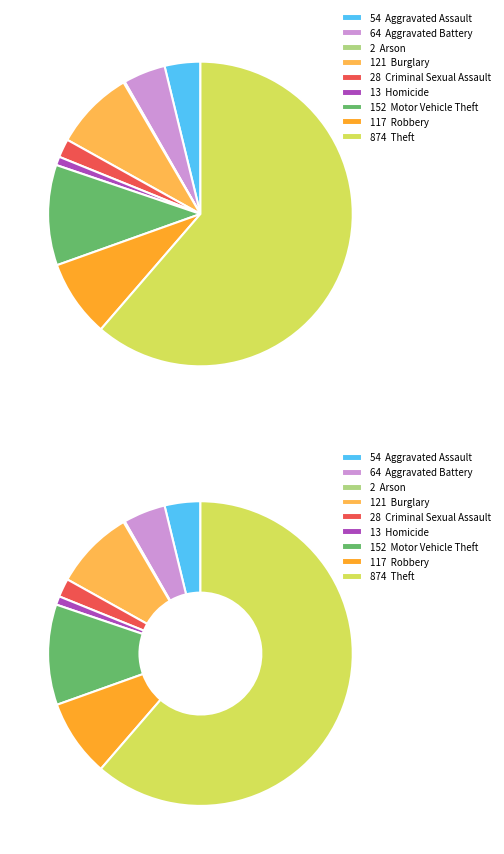

Count the number of slices in the pie.

9